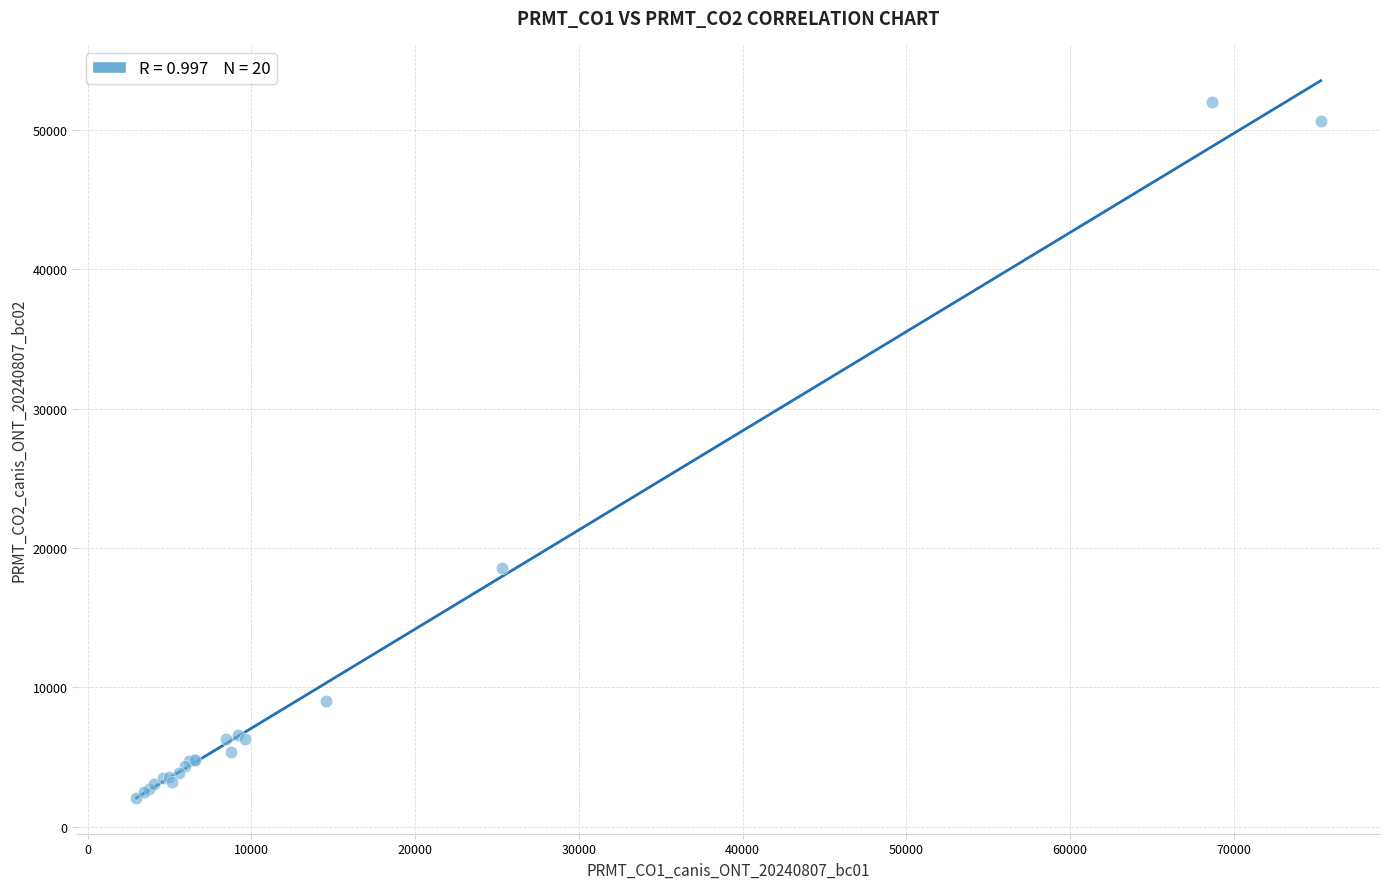

What Y value in the scatter plot is closest to 27042?

18595.7